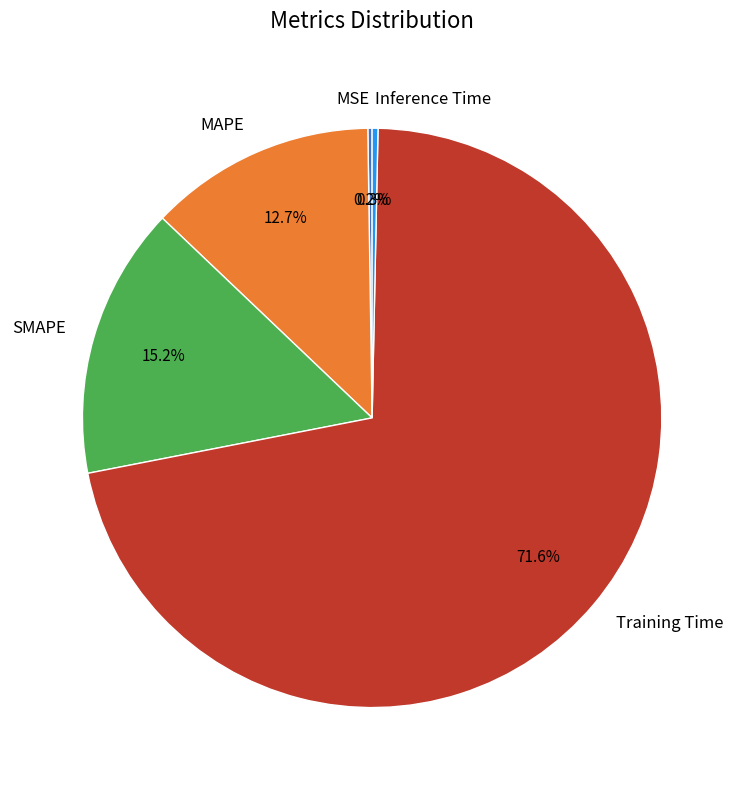

Which category has the biggest portion of the pie?

Training Time